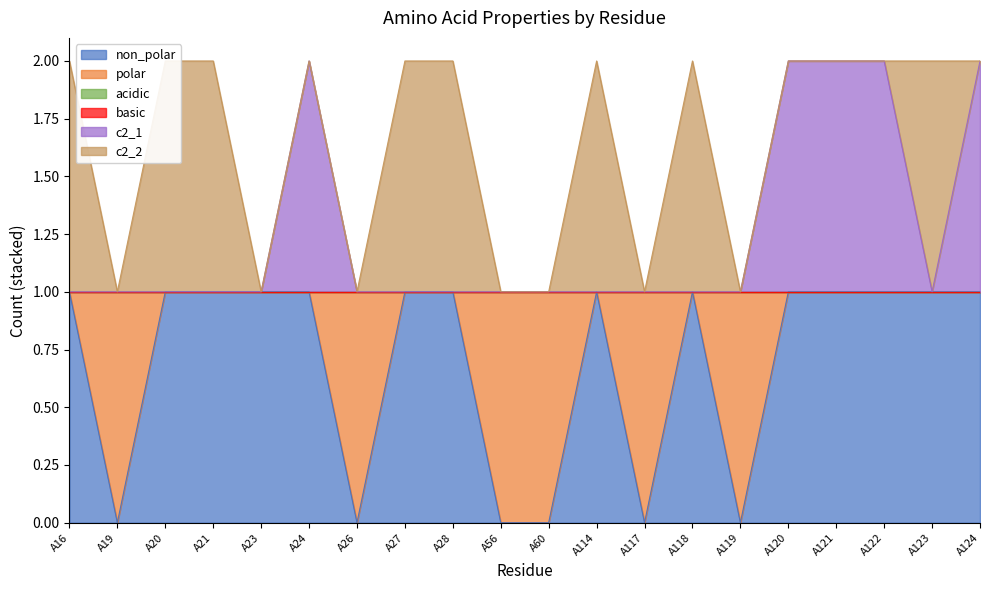

Reading right to left, transcribe all the data shown in this chart.

non_polar: A124=1	A123=1	A122=1	A121=1	A120=1	A119=0	A118=1	A117=0	A114=1	A60=0	A56=0	A28=1	A27=1	A26=0	A24=1	A23=1	A21=1	A20=1	A19=0	A16=1
polar: A124=0	A123=0	A122=0	A121=0	A120=0	A119=1	A118=0	A117=1	A114=0	A60=1	A56=1	A28=0	A27=0	A26=1	A24=0	A23=0	A21=0	A20=0	A19=1	A16=0
acidic: A124=0	A123=0	A122=0	A121=0	A120=0	A119=0	A118=0	A117=0	A114=0	A60=0	A56=0	A28=0	A27=0	A26=0	A24=0	A23=0	A21=0	A20=0	A19=0	A16=0
basic: A124=0	A123=0	A122=0	A121=0	A120=0	A119=0	A118=0	A117=0	A114=0	A60=0	A56=0	A28=0	A27=0	A26=0	A24=0	A23=0	A21=0	A20=0	A19=0	A16=0
c2_1: A124=1	A123=0	A122=1	A121=1	A120=1	A119=0	A118=0	A117=0	A114=0	A60=0	A56=0	A28=0	A27=0	A26=0	A24=1	A23=0	A21=0	A20=0	A19=0	A16=0
c2_2: A124=0	A123=1	A122=0	A121=0	A120=0	A119=0	A118=1	A117=0	A114=1	A60=0	A56=0	A28=1	A27=1	A26=0	A24=0	A23=0	A21=1	A20=1	A19=0	A16=1